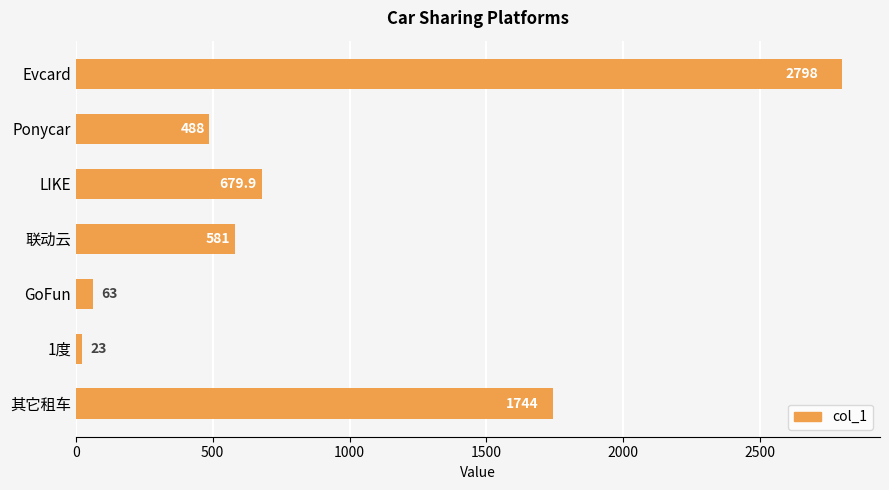

At which label is the value closest to 1410?

其它租车